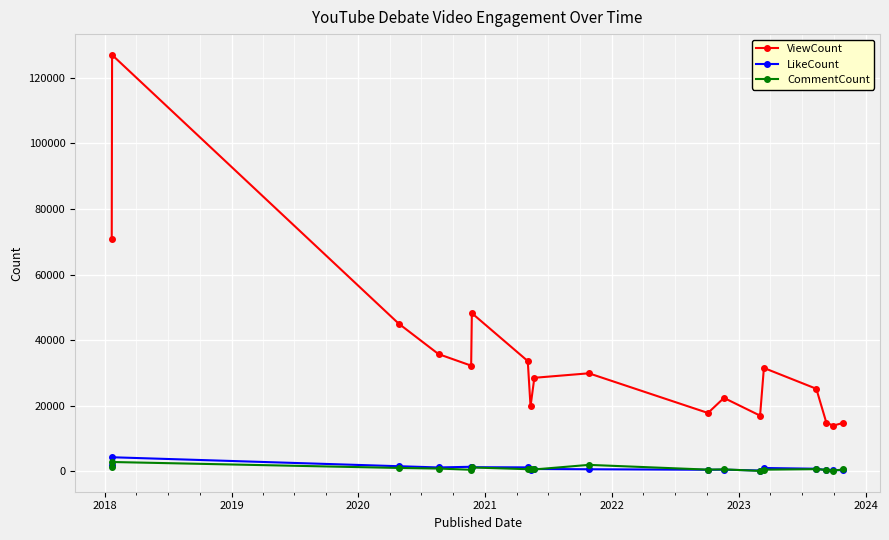

Which series has the largest total across all categories?

ViewCount